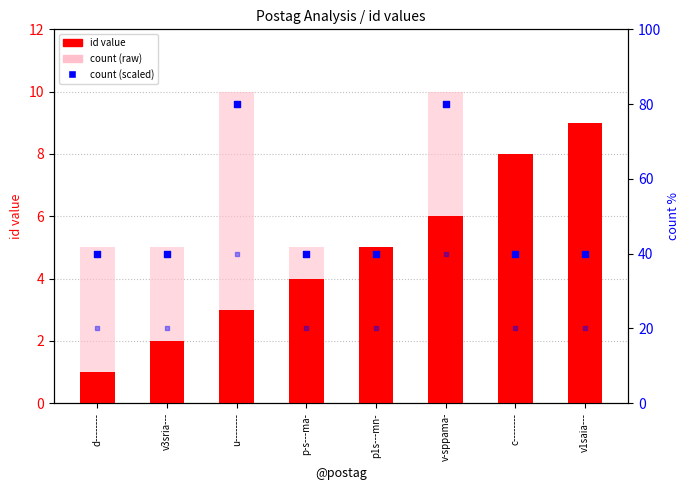

Which series has the largest Y range (max minus min)?

count (scaled)